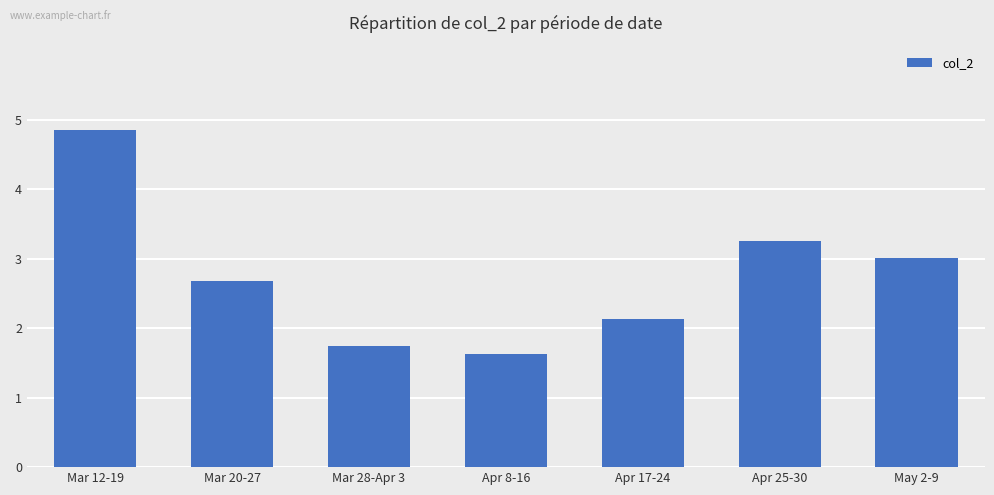

What is the difference between the maximum and minimum values?

3.2